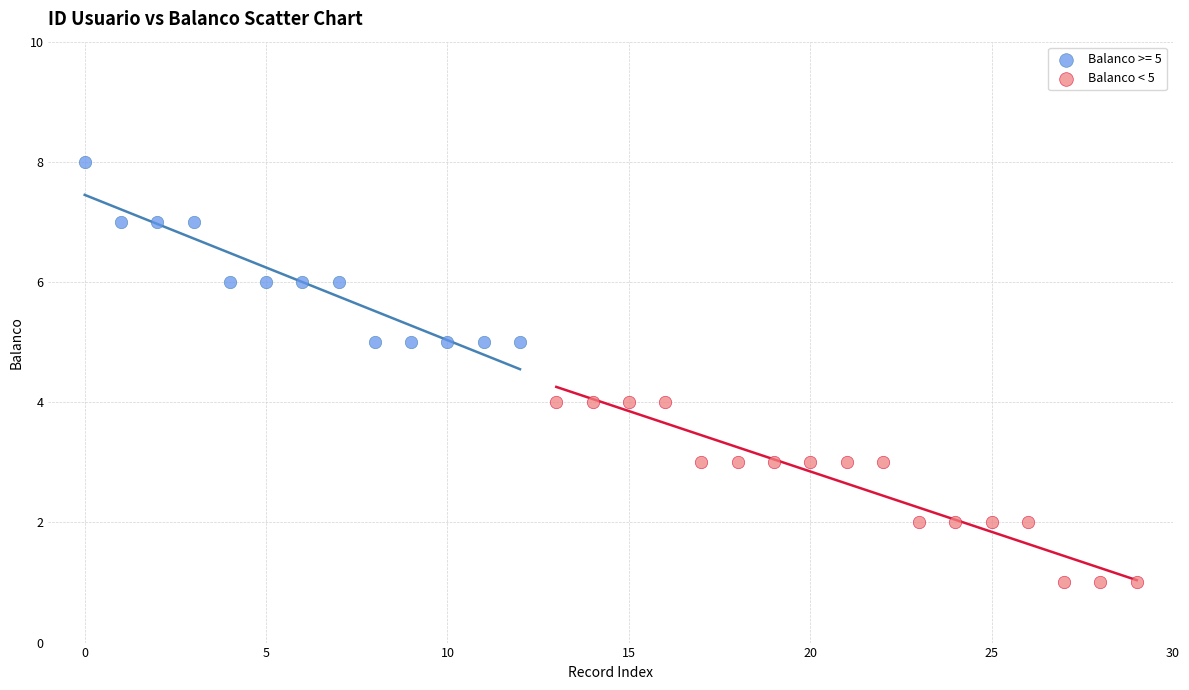

Which series reaches the minimum Y coordinate?

Balanco < 5